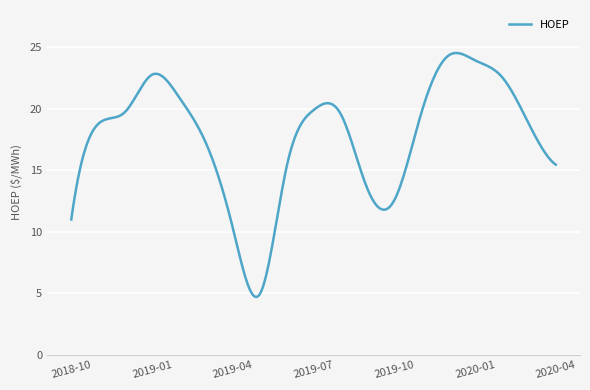

What is the maximum value shown in the chart?

24.5